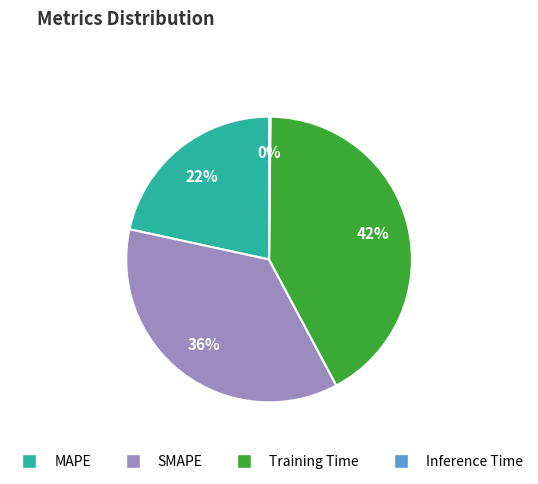

Which has a higher value, SMAPE or MAPE?

SMAPE